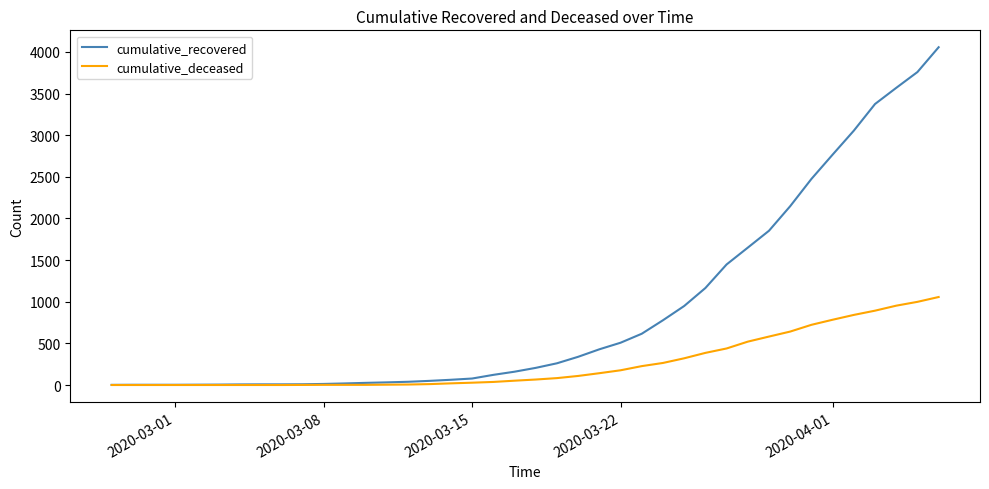

List the series in order of their peak value, lowest first.

cumulative_deceased, cumulative_recovered